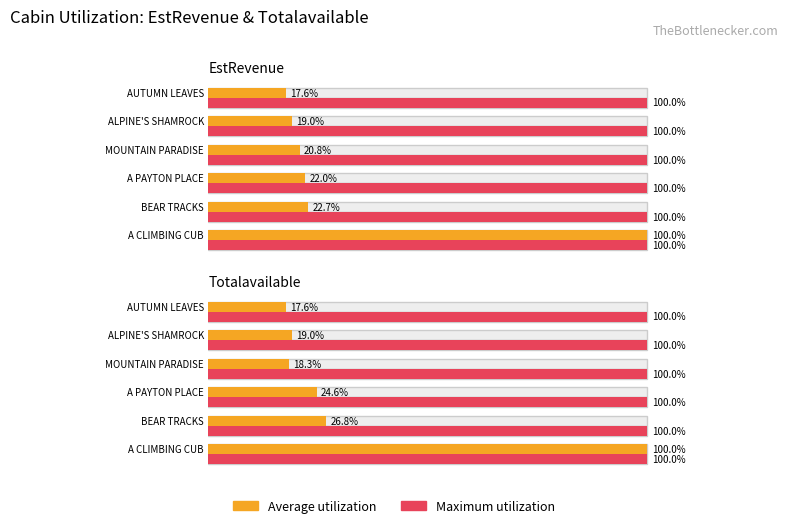

Are the bars horizontal?

Yes